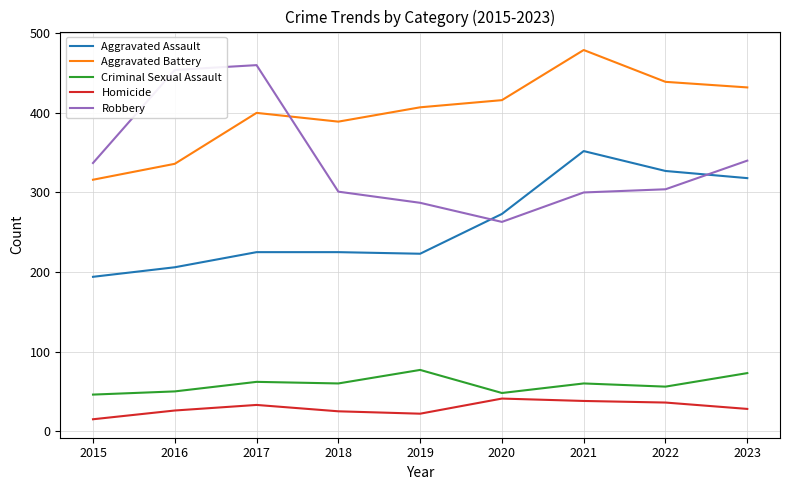

Rank the series at 2018 from lowest to highest value.

Homicide, Criminal Sexual Assault, Aggravated Assault, Robbery, Aggravated Battery